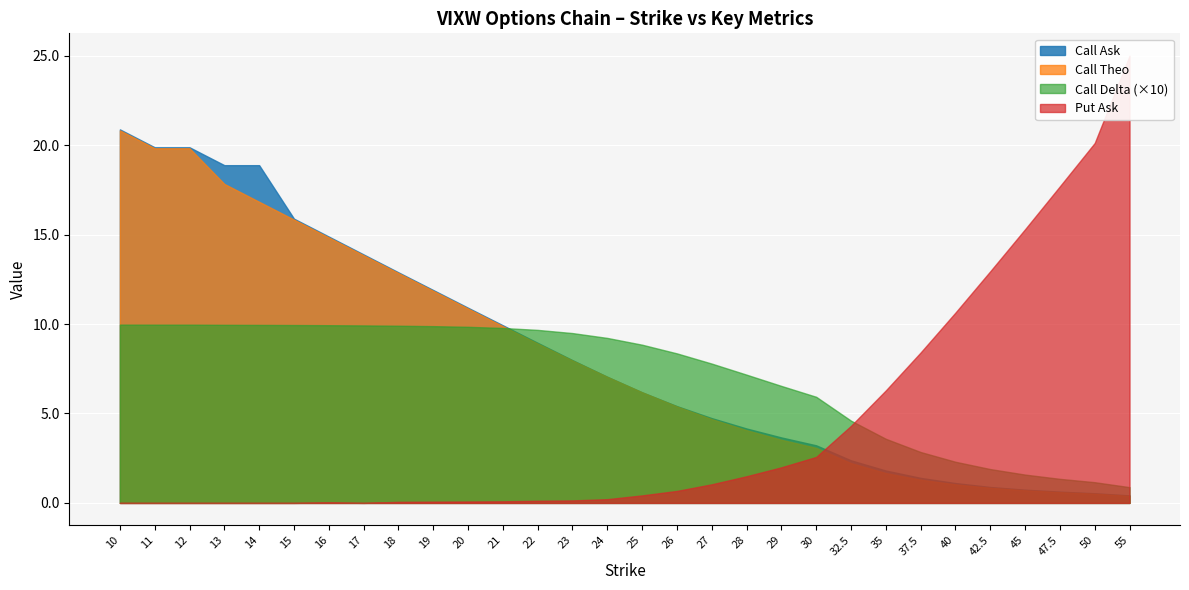

What is the difference between the maximum and second lowest values in the Call Delta series?

0.9